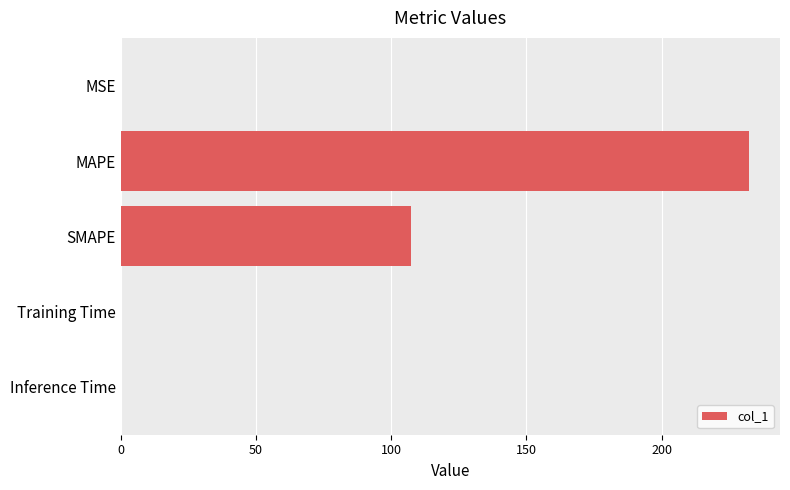

How many series are shown in this chart?

1